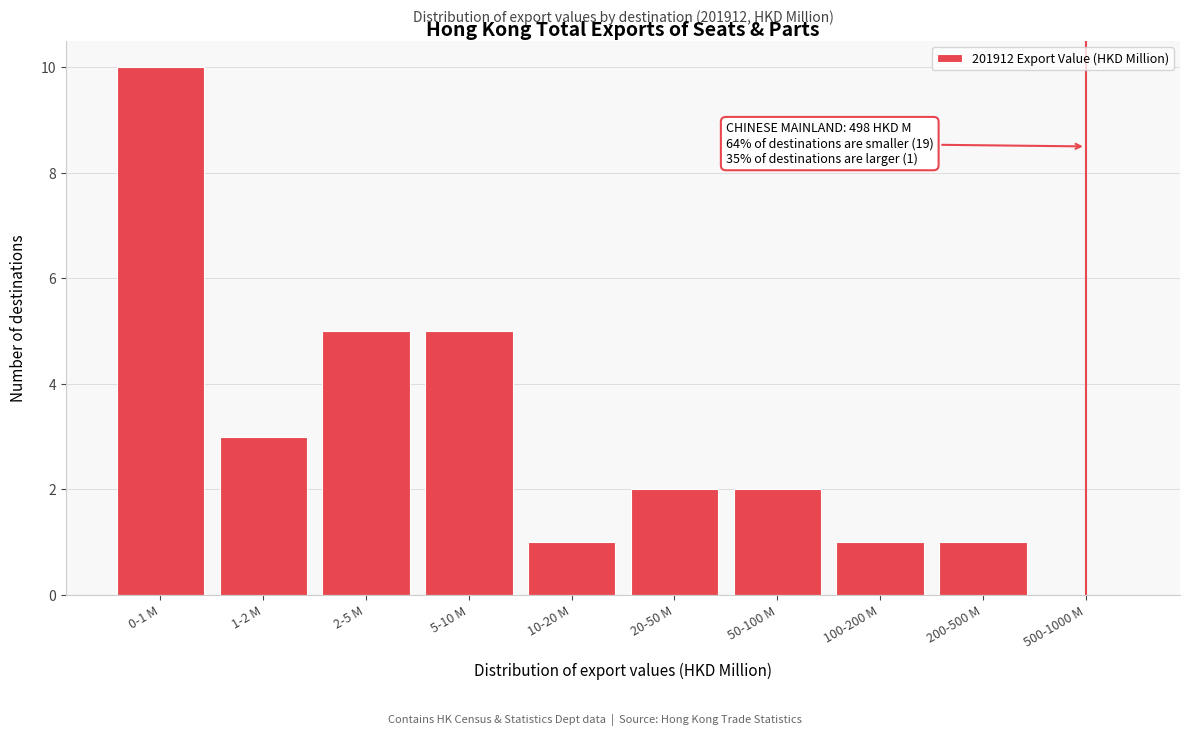

Reading left to right, transcribe all the data shown in this chart.

0-1 M=10	1-2 M=3	2-5 M=5	5-10 M=5	10-20 M=1	20-50 M=2	50-100 M=2	100-200 M=1	200-500 M=1	500-1000 M=0